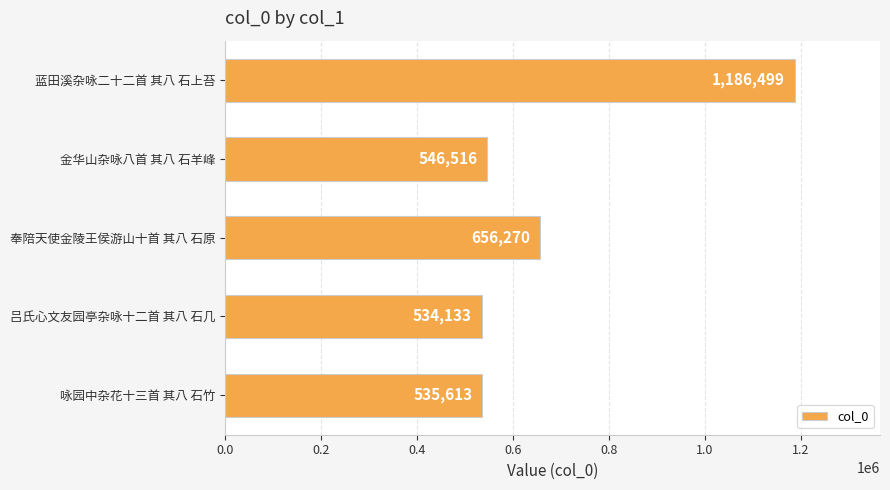

Rank the categories by value from highest to lowest.

蓝田溪杂咏二十二首 其八 石上苔, 奉陪天使金陵王侯游山十首 其八 石原, 金华山杂咏八首 其八 石羊峰, 咏园中杂花十三首 其八 石竹, 吕氏心文友园亭杂咏十二首 其八 石几